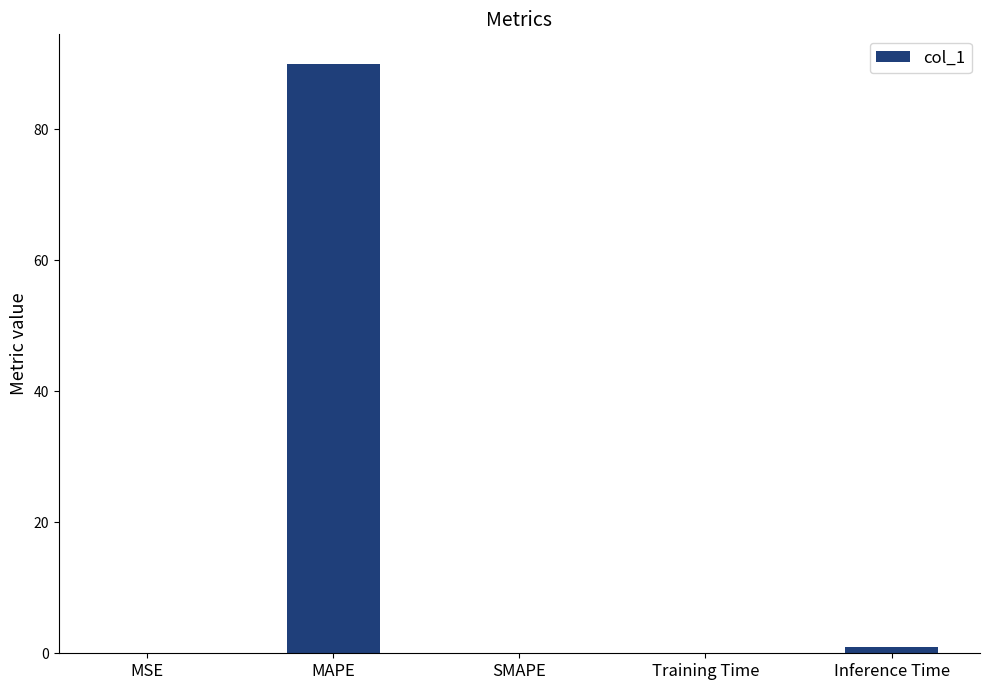

Between MSE and MAPE, which is larger?

MAPE